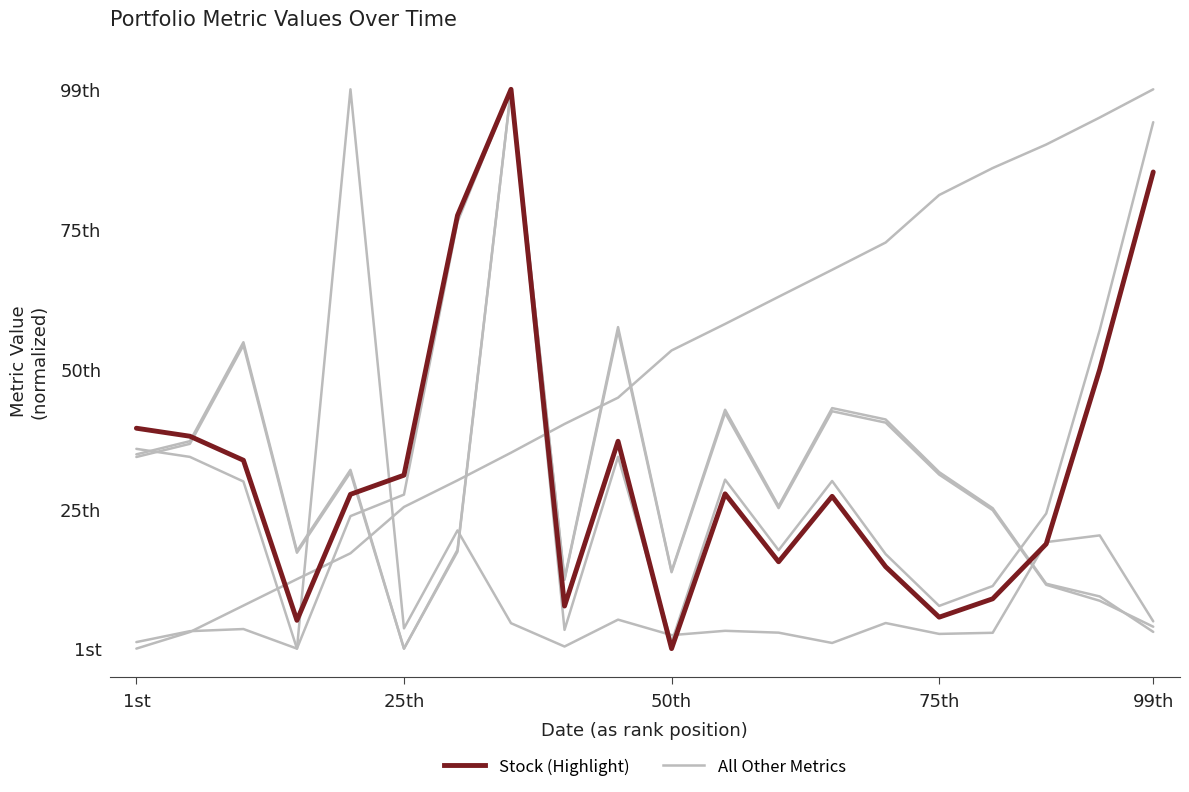

The value of All Other Metrics at 9 is 0.1. True or false?

True